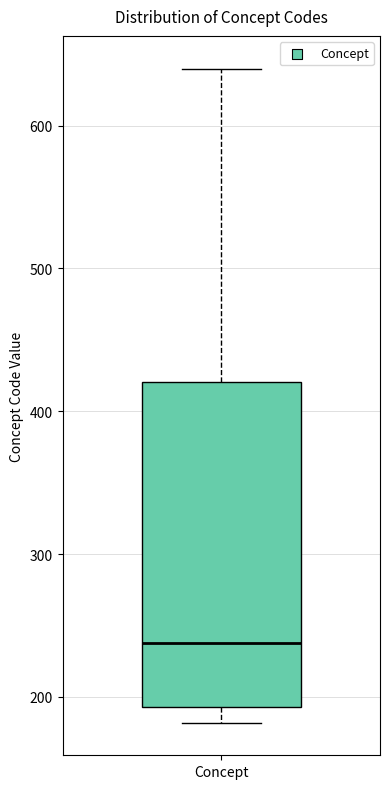

Where is the lower edge of the box for Concept on the y-axis? The values are not printed on the chart, so give them approximately, as read against the axis.

190